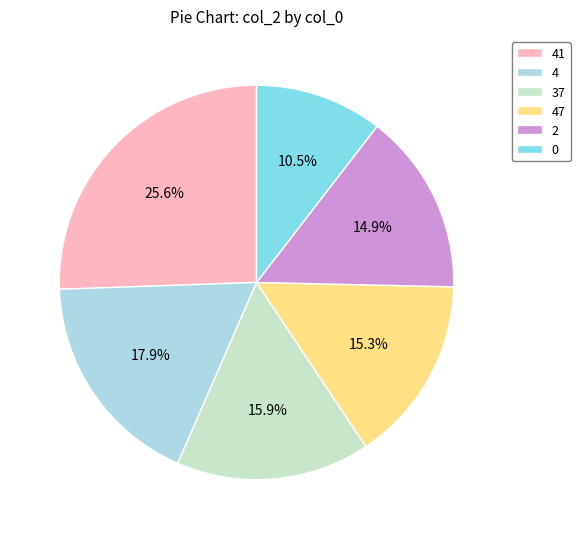

What percentage do 0 and 2 together represent?

25.4%